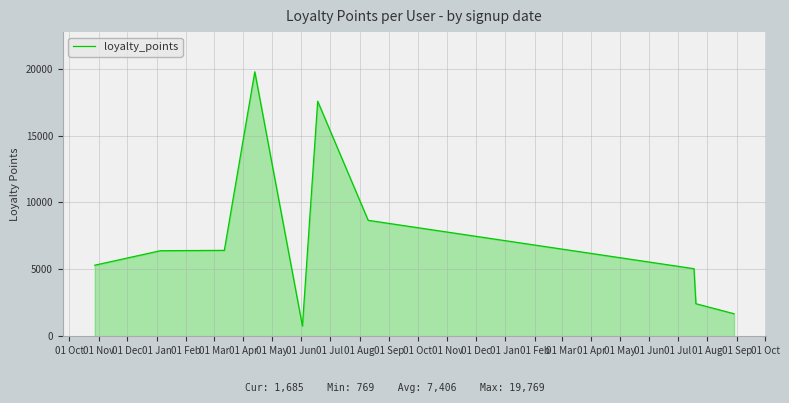

What is the difference between the maximum and minimum values?

19000